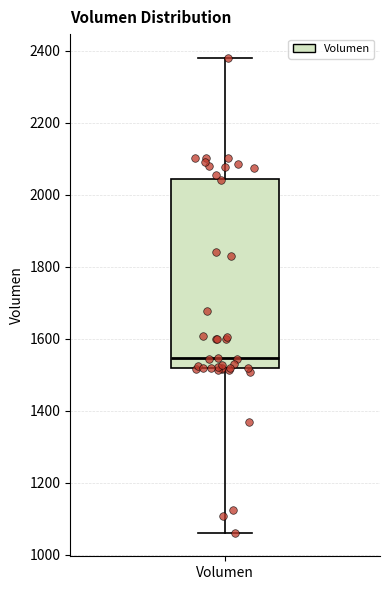

Transcribe this box plot: give where the median line is, the range the box spans, and where the two whiskers end, as read against the y-axis. The values are not printed on the chart, so give them approximately, as read against the axis.

median 1540, box 1520 to 2040, whiskers 1060 to 2380